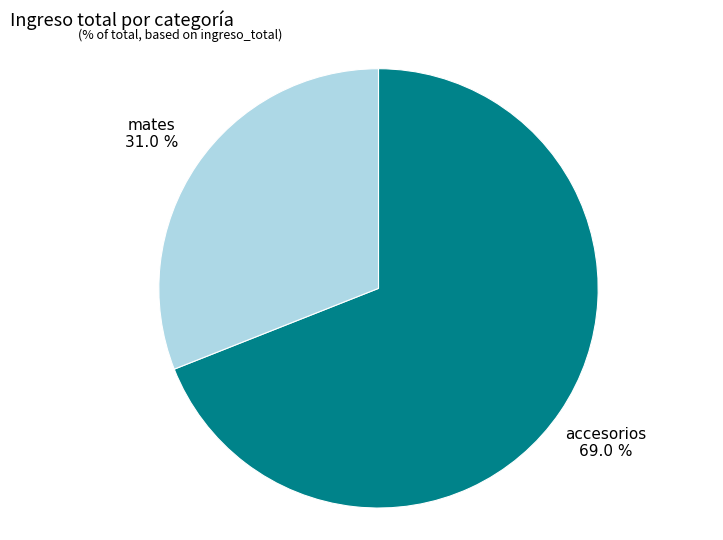

To the nearest percent, what is the average slice percentage?

50%